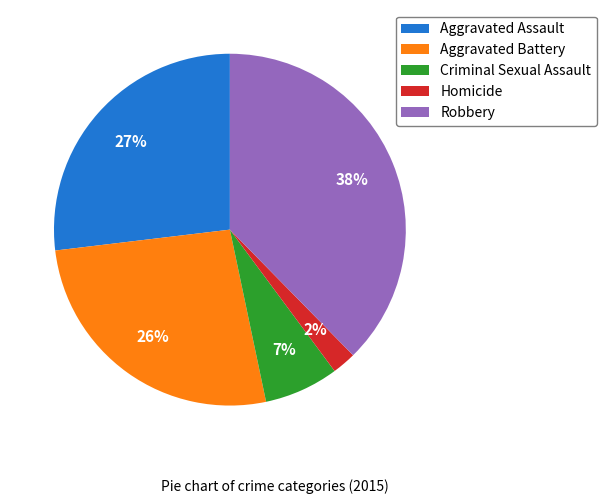

What is the smallest slice in the pie chart?

Homicide